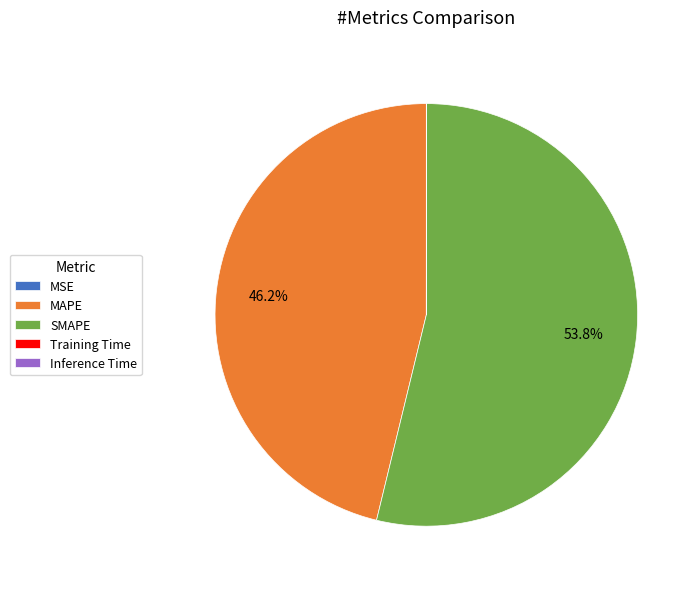

Does SMAPE account for over 50% of the chart?

Yes